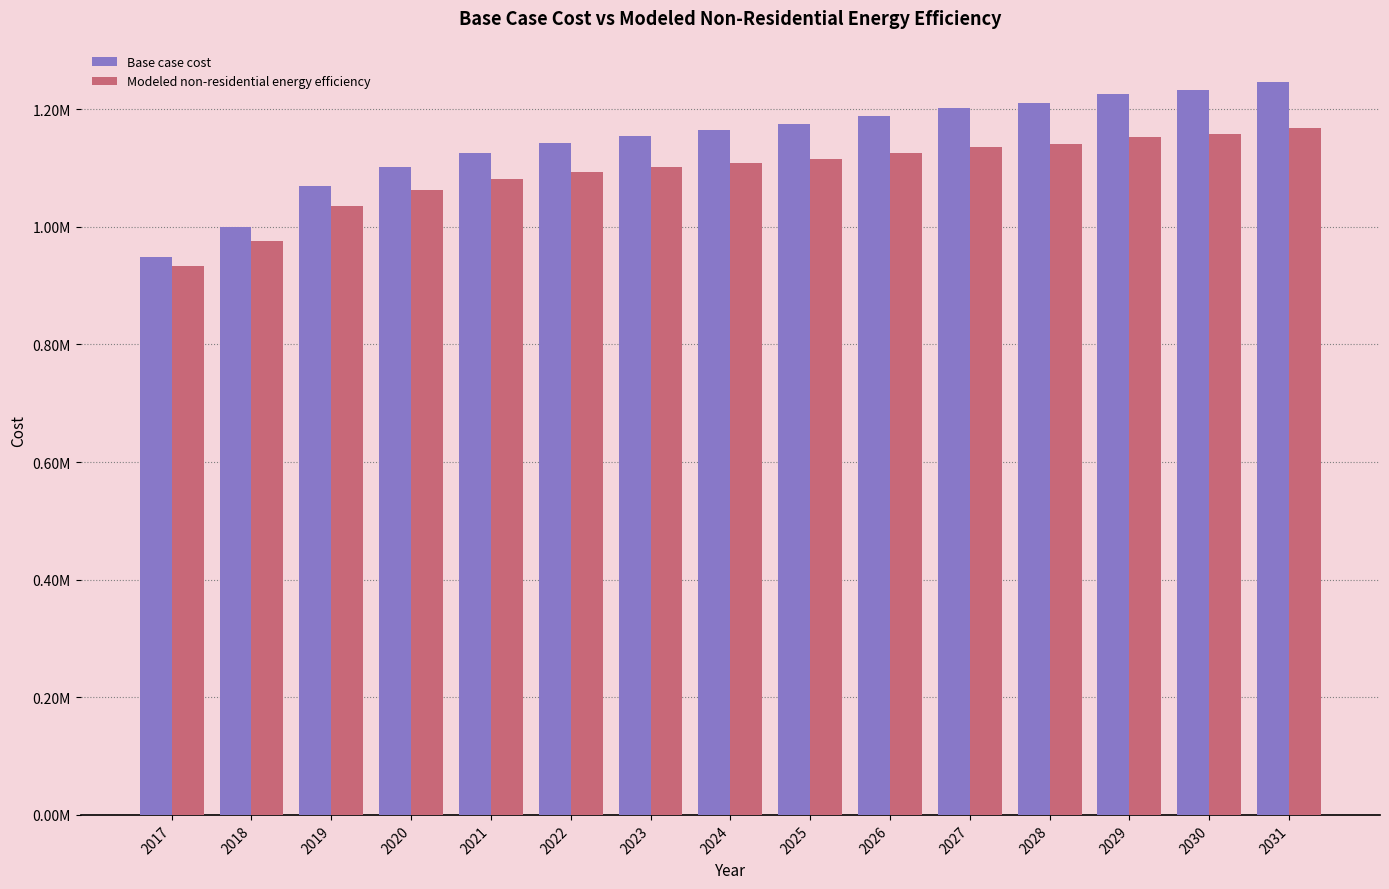

At which category is the sum across all series the highest?

2031